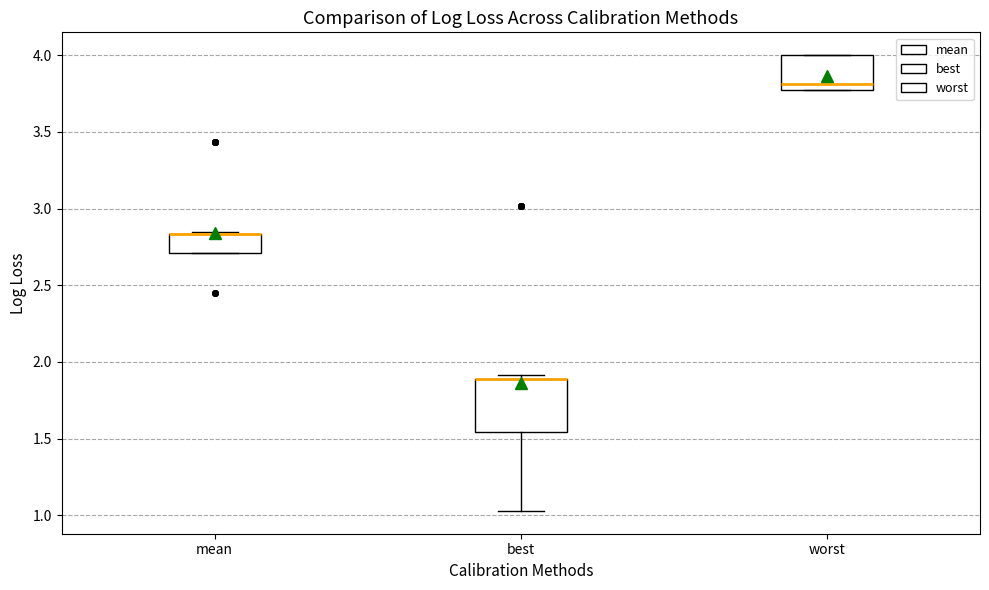

Reading left to right, transcribe this box plot: for each box, give where its median line is, the range the box spans, and where its two whiskers end, as read against the y-axis. The values are not printed on the chart, so give them approximately, as read against the axis.

mean: median 2.85 (drawn on the box's upper edge), box 2.70 to 2.85, whiskers 2.70 to 2.85
best: median 1.90 (drawn on the box's upper edge), box 1.55 to 1.90, whiskers 1.05 to 1.90 (just above the box's upper edge)
worst: median 3.80, box 3.75 to 4.00, whiskers 3.75 to 4.00